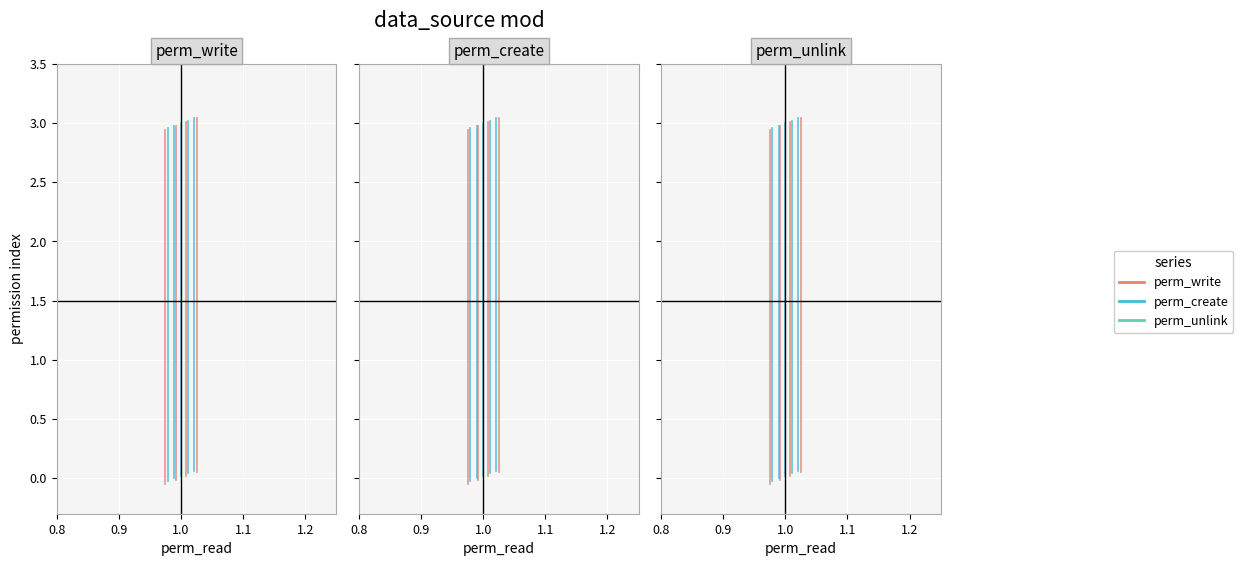

At how many categories does at least one series exceed 2?

1